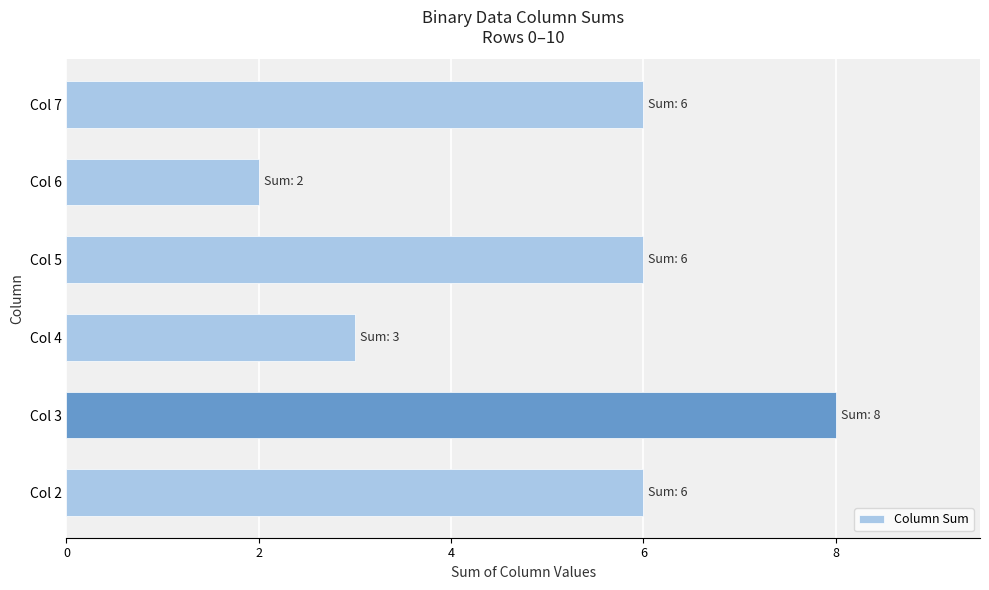

How many categories are shown in the chart?

6